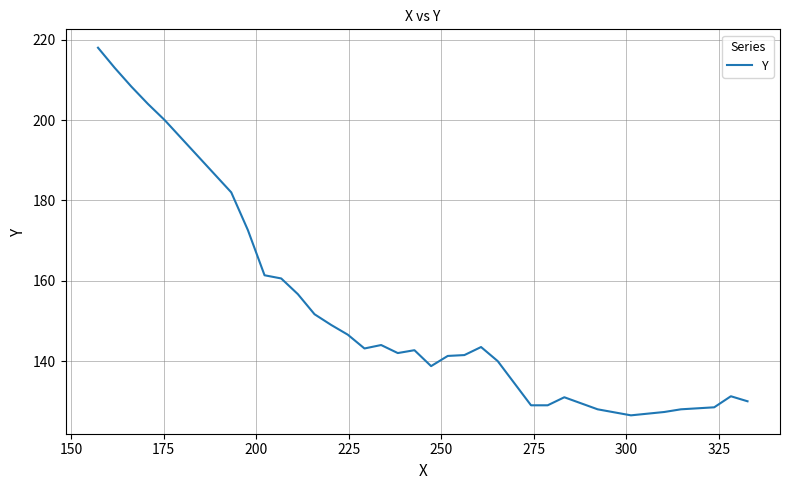

What is the smallest value displayed?

126.5